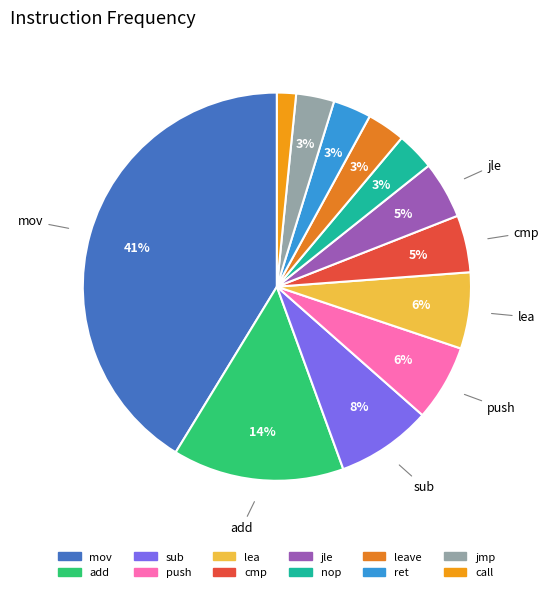

Rank the categories by value from lowest to highest.

call, nop, leave, ret, jmp, cmp, jle, push, lea, sub, add, mov